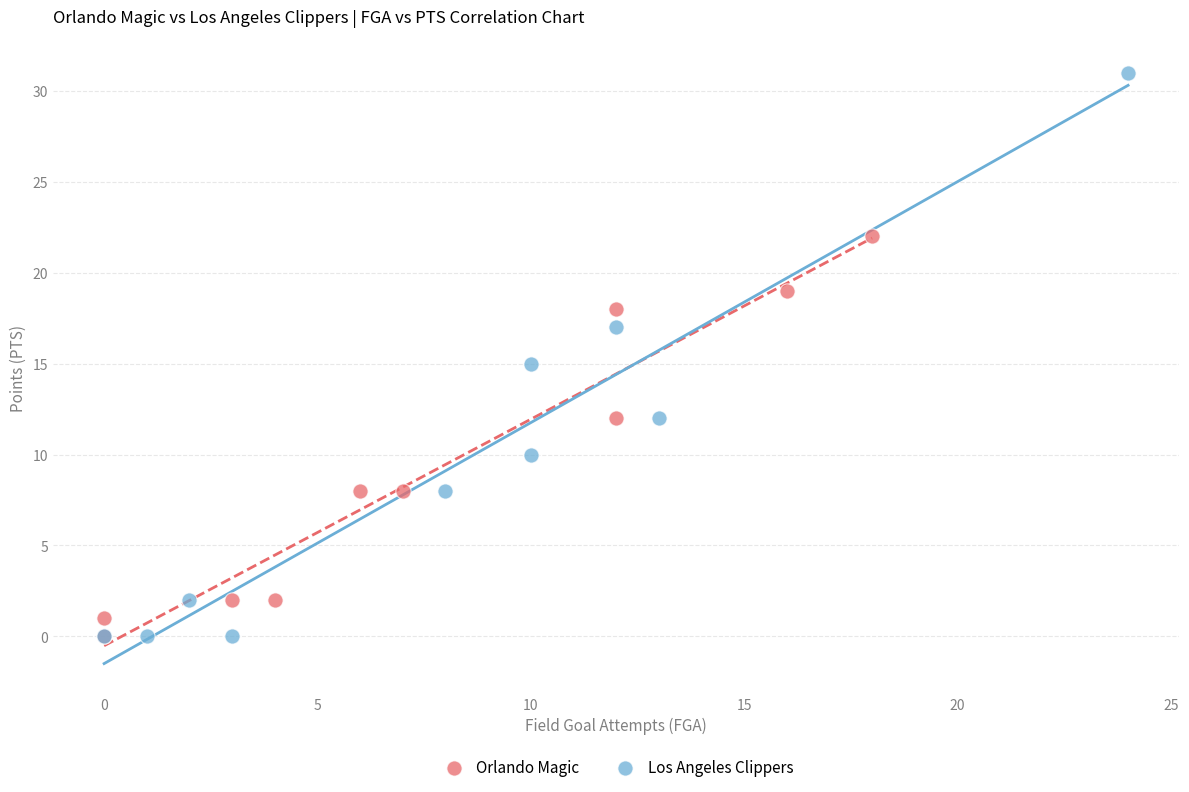

Which series has the widest spread of Y values?

Los Angeles Clippers